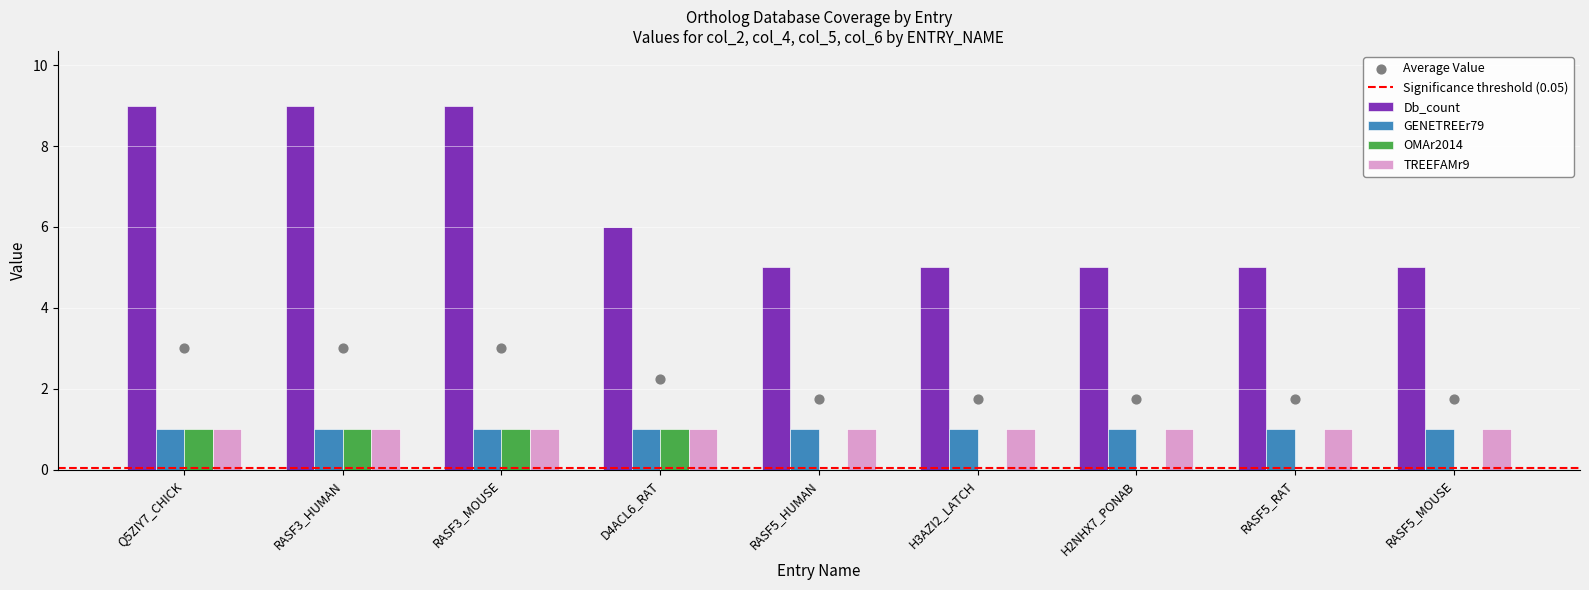

Is the value of Db_count at RASF3_HUMAN greater than the value of OMAr2014 at RASF5_RAT?

Yes